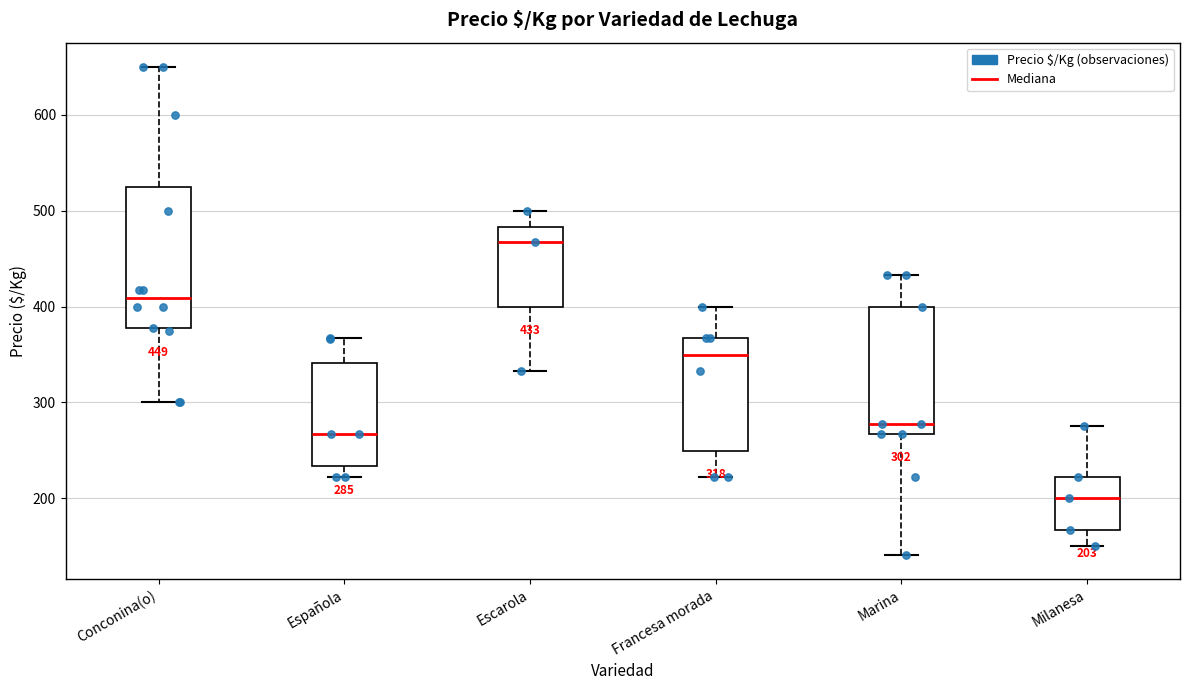

Which box is the tallest, from its lower edge to its upper edge?

Conconina(o)